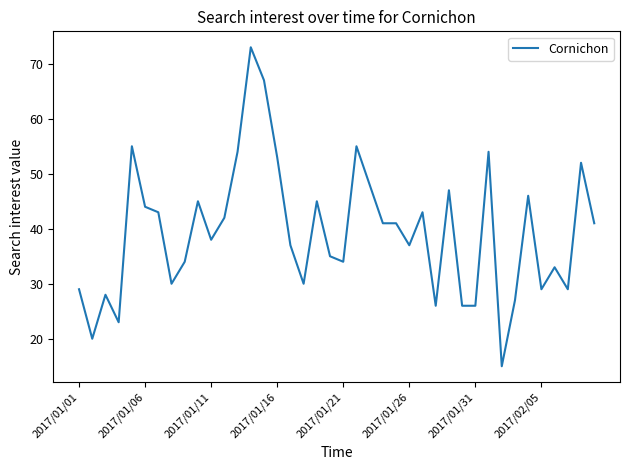

What is the difference between the maximum and minimum values?

58